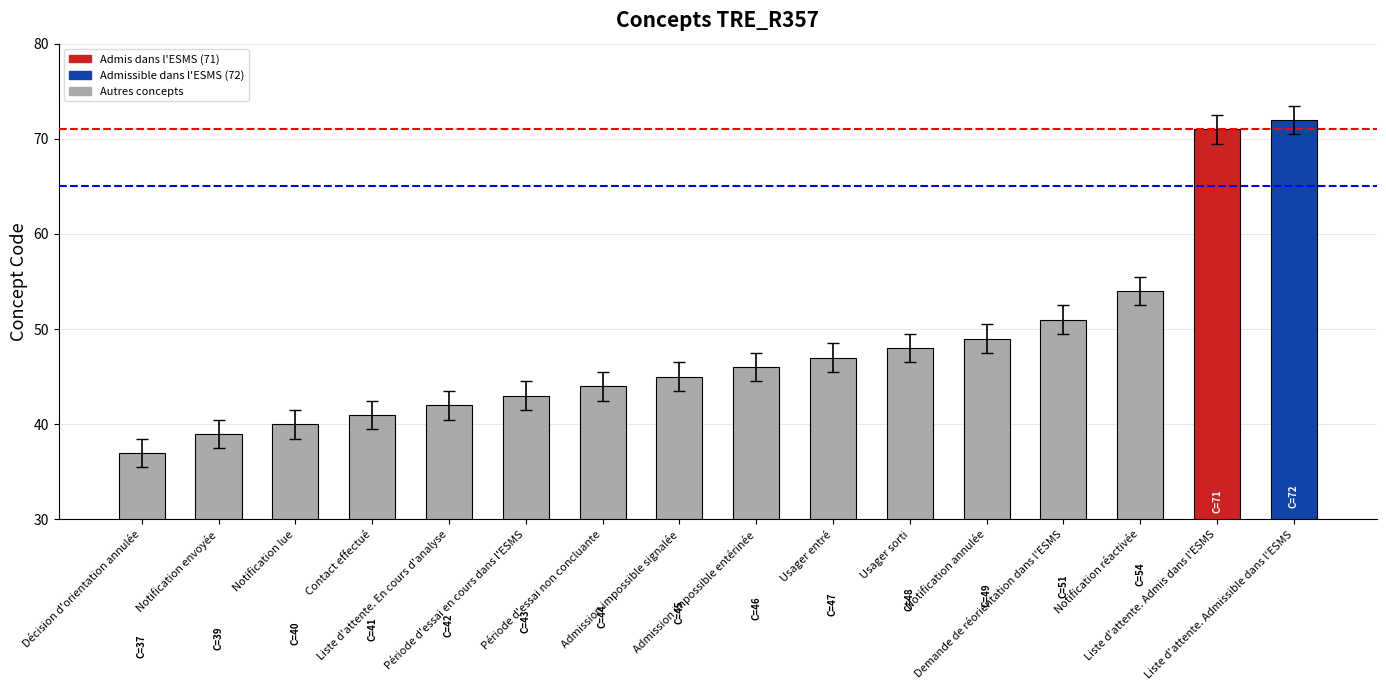

The value at Notification réactivée is 25. True or false?

False